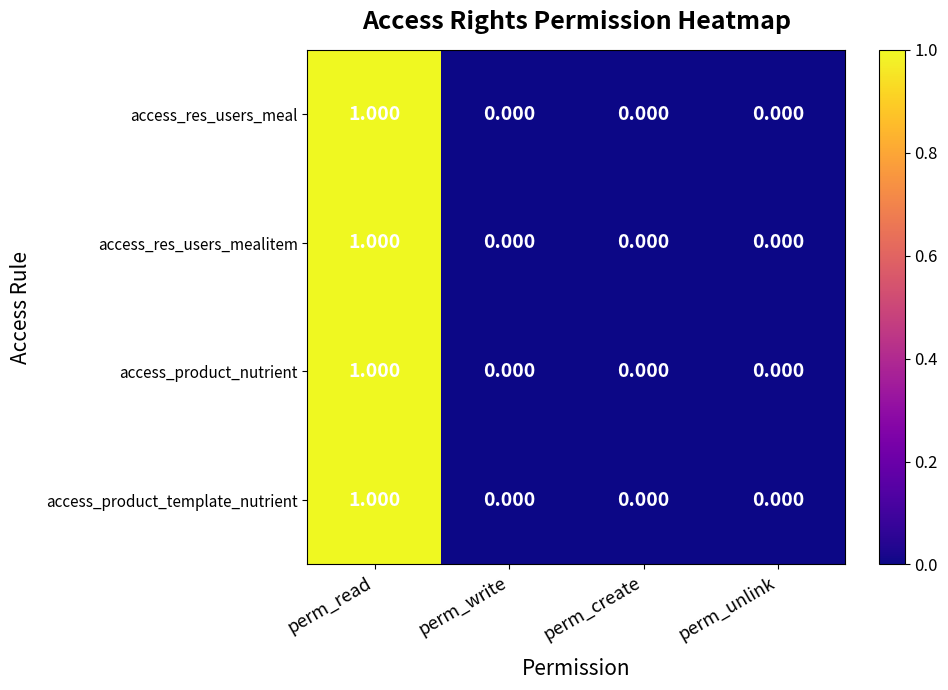

At which label does access_res_users_mealitem reach its peak?

perm_read